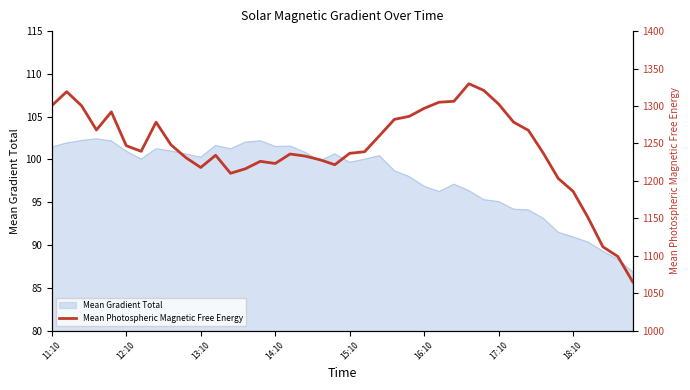

Count the number of categories in the chart.

40